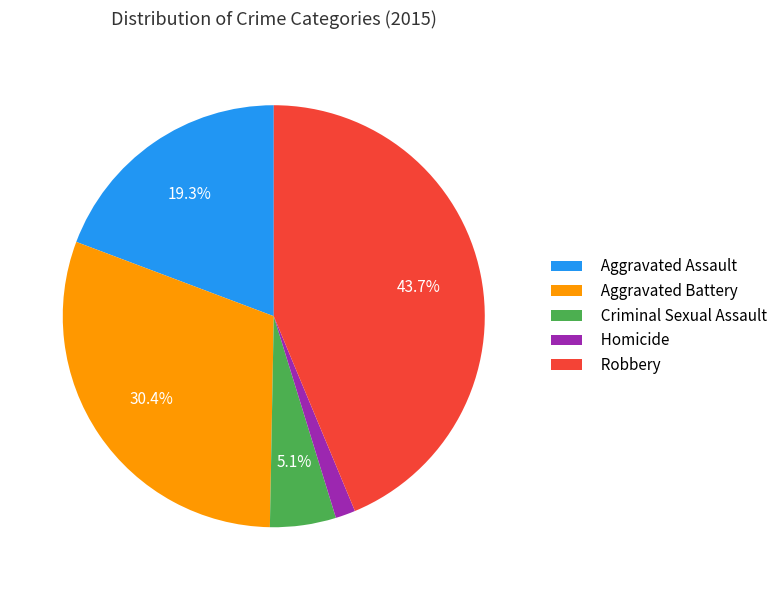

Does Robbery account for over 50% of the chart?

No